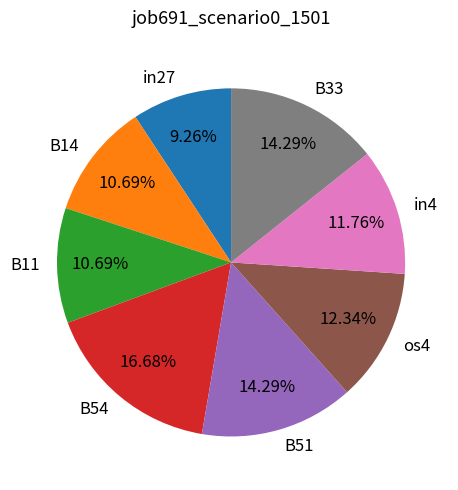

What percentage is the os4 slice, to the nearest percent?

12%